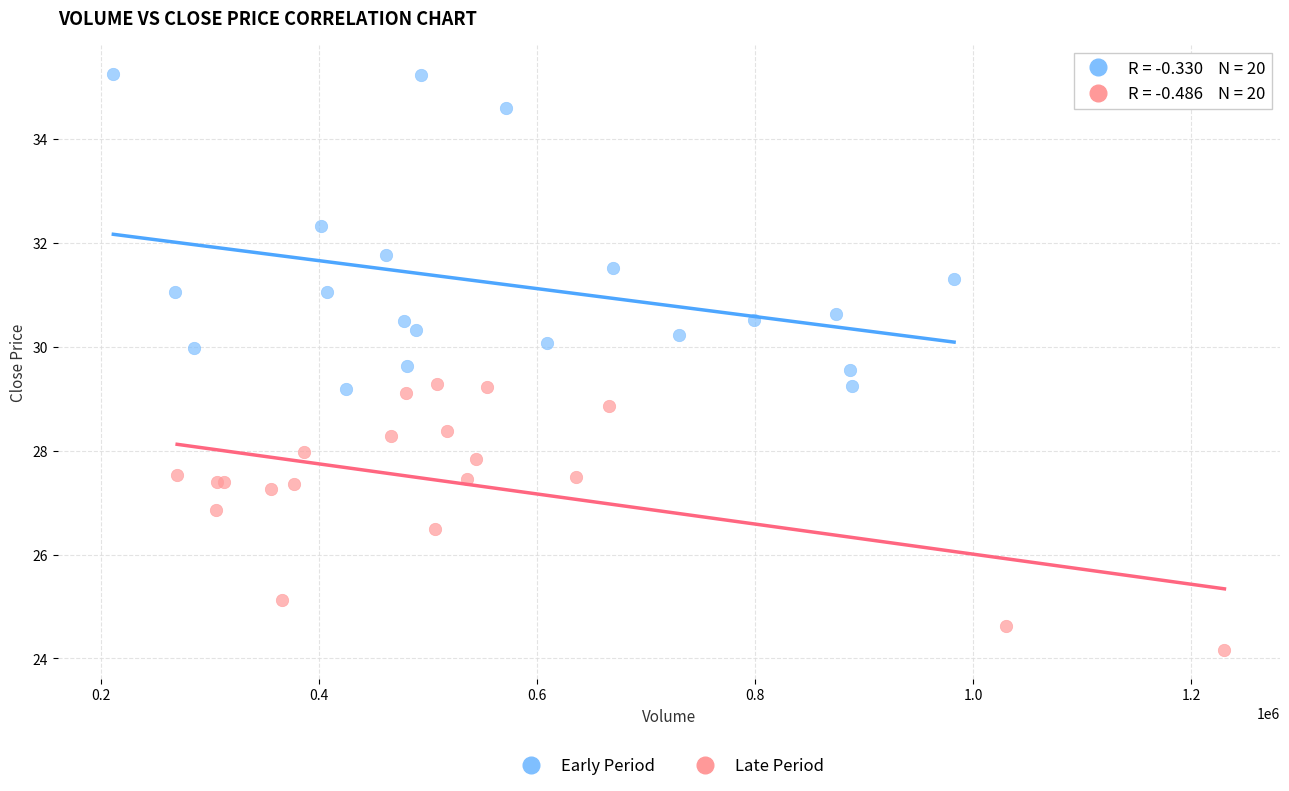

Which series reaches the minimum Y coordinate?

Late Period